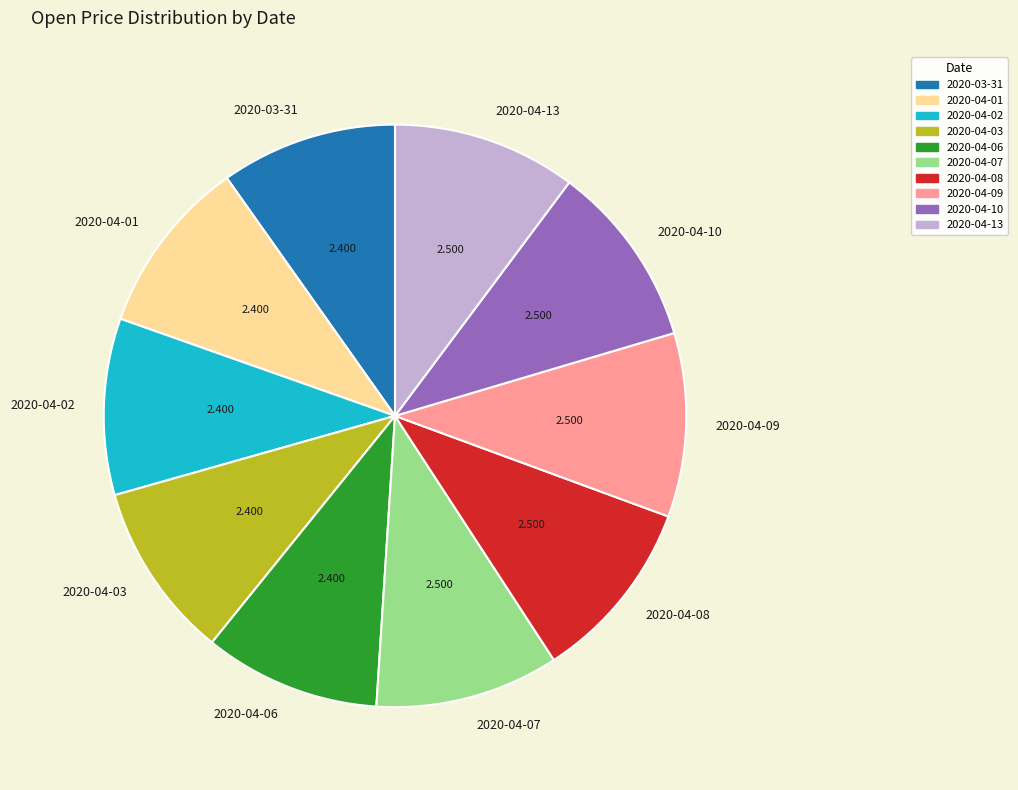

Combined, do 2020-04-10 and 2020-04-02 account for over 50%?

No